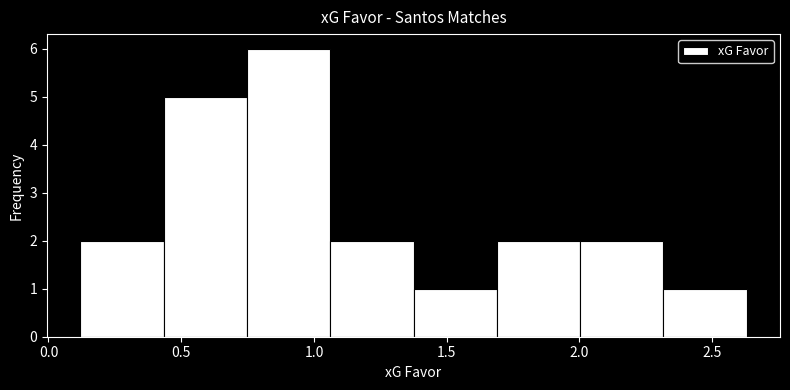

Reading left to right, list every bar in this chart as the range it spans on the x-axis followed by its height. Neither the bar edges nor the heights are printed on the chart, so give them approximately, as read against the axes.

0.10 to 0.45: 2
0.45 to 0.75: 5
0.75 to 1.05: 6
1.05 to 1.40: 2
1.40 to 1.70: 1
1.70 to 2.00: 2
2.00 to 2.30: 2
2.30 to 2.65: 1